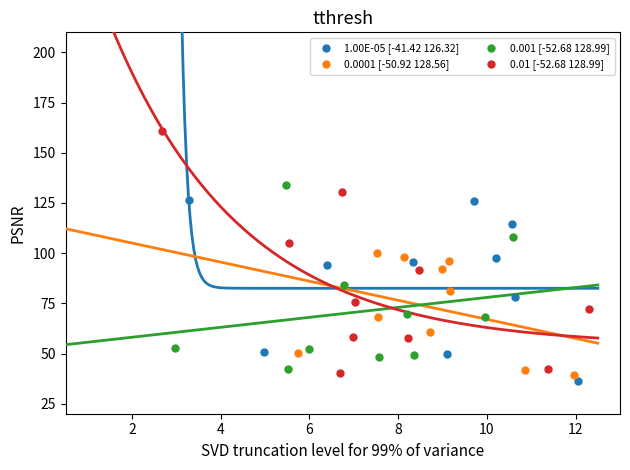

What are all the series names shown in the legend?

1.00E-05 [-41.42 126.32], 0.0001 [-50.92 128.56], 0.001 [-52.68 128.99], 0.01 [-52.68 128.99]